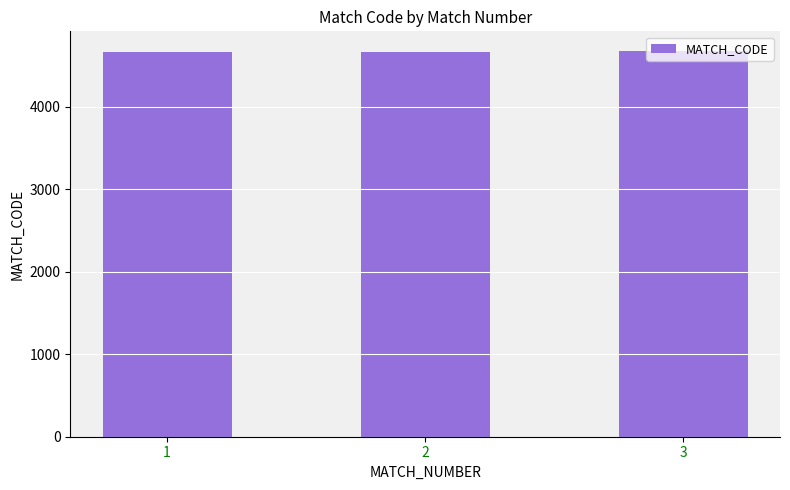

What is the maximum value shown in the chart?

4679